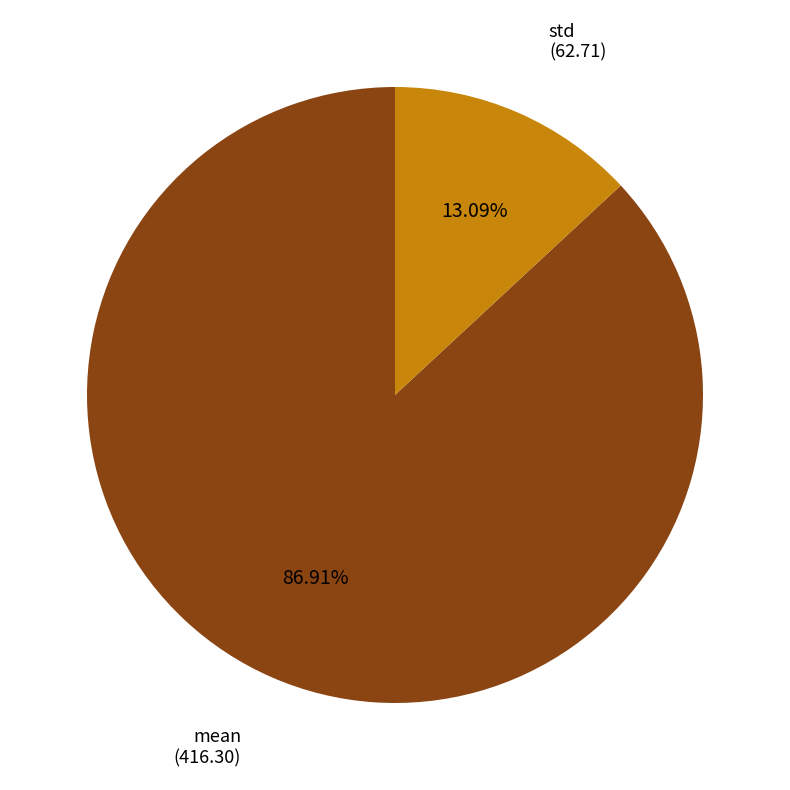

Is there a majority slice in this chart?

Yes